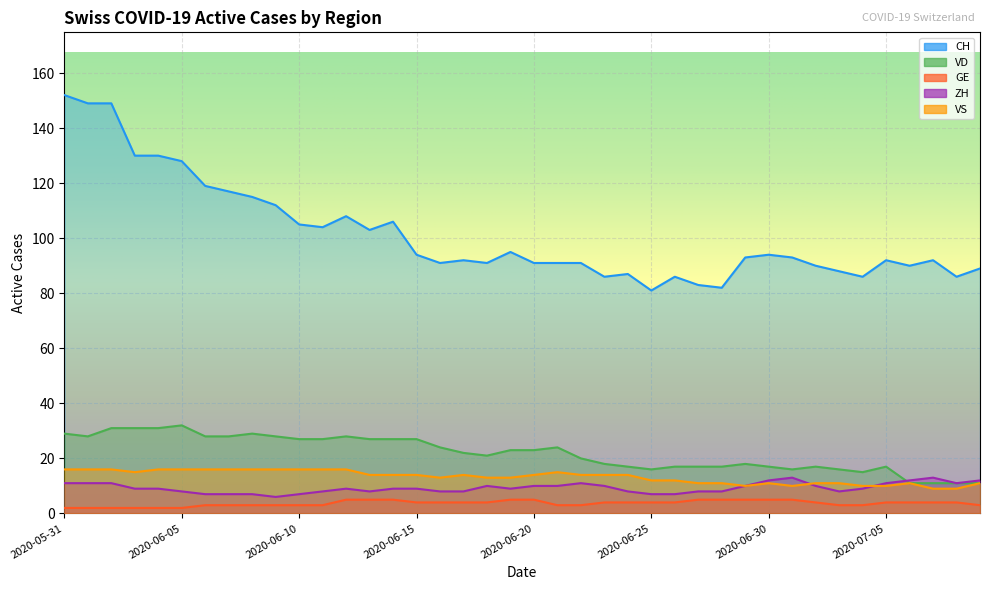

What is the difference between the highest and lowest values at 2020-07-03?

85